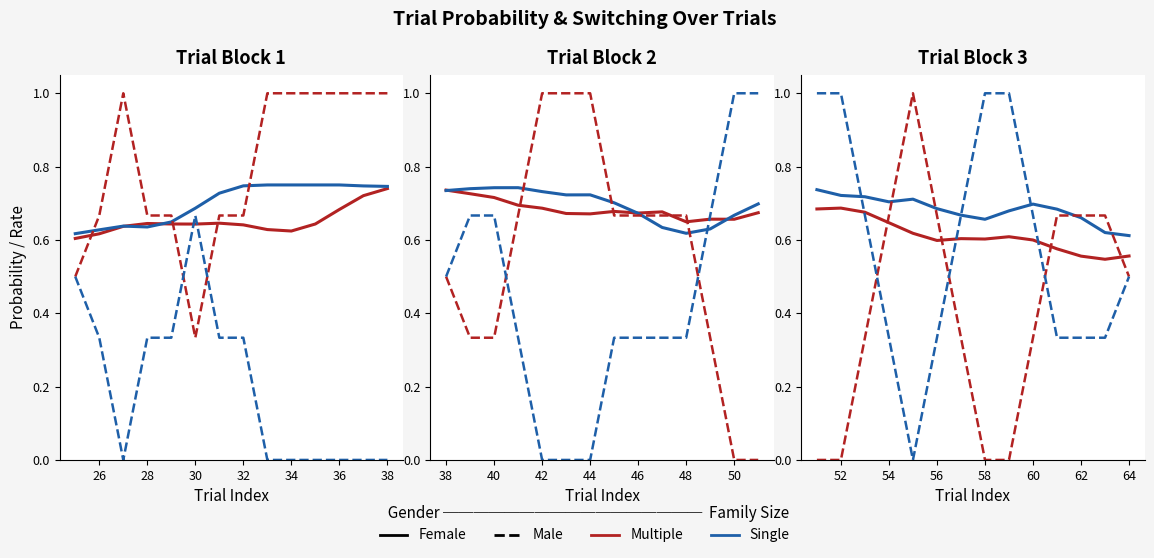

Which series has the largest range (max minus min)?

switching (Male)